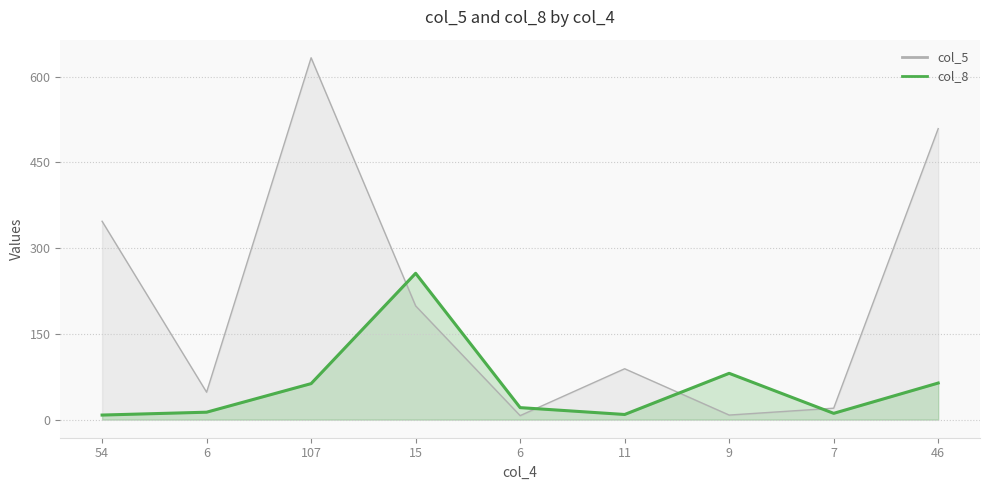

Reading left to right, what are all the values shown in this chart?

col_5: 347	48	633	199	7	89	8	20	509
col_8: 8	13	63	256	21	9	81	11	64